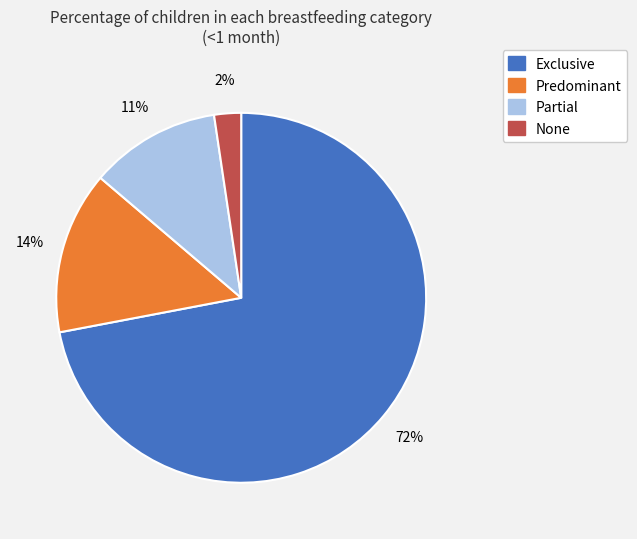

To the nearest percent, what is the average slice percentage?

25%